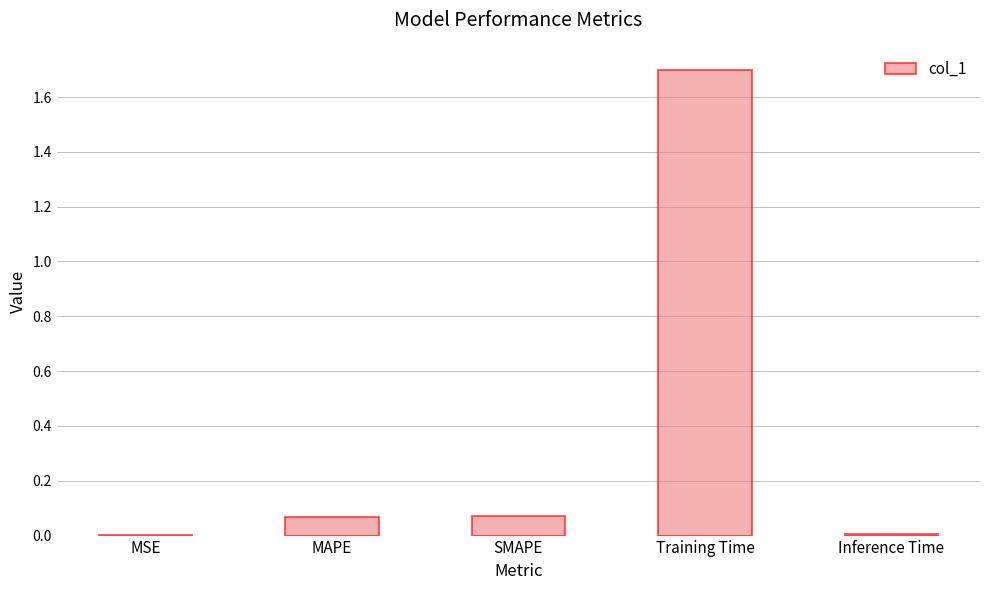

Which has a higher value, MAPE or MSE?

MAPE